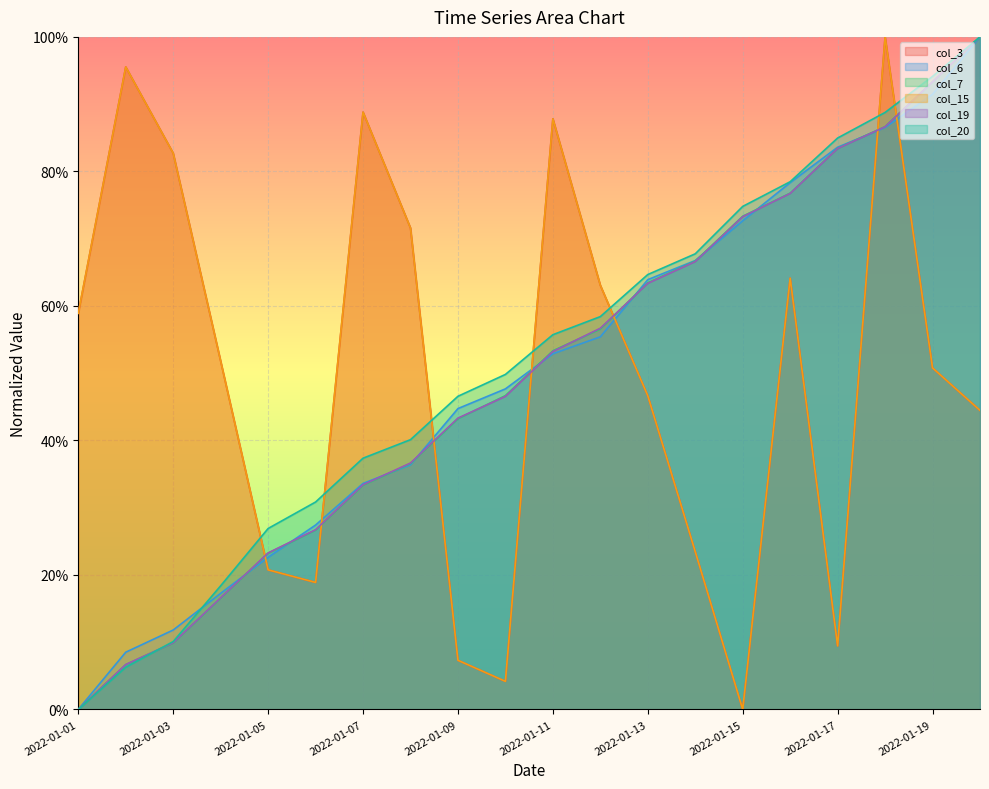

Reading left to right, list all the values displayed in this chart.

col_3: 0.6	1.0	0.8	0.5	0.2	0.2	0.9	0.7	0.1	0.0	0.9	0.6	0.5	0.2	0.0	0.6	0.1	1.0	0.5	0.4
col_6: 0.0	0.1	0.1	0.2	0.2	0.3	0.3	0.4	0.4	0.5	0.5	0.6	0.6	0.7	0.7	0.8	0.8	0.9	0.9	1.0
col_7: 0.0	0.1	0.1	0.2	0.2	0.3	0.3	0.4	0.4	0.5	0.5	0.6	0.6	0.7	0.7	0.8	0.8	0.9	0.9	1.0
col_15: 0.6	1.0	0.8	0.5	0.2	0.2	0.9	0.7	0.1	0.0	0.9	0.6	0.5	0.2	0.0	0.6	0.1	1.0	0.5	0.4
col_19: 0.0	0.1	0.1	0.2	0.2	0.3	0.3	0.4	0.4	0.5	0.5	0.6	0.6	0.7	0.7	0.8	0.8	0.9	0.9	1.0
col_20: 0.0	0.1	0.1	0.2	0.3	0.3	0.4	0.4	0.5	0.5	0.6	0.6	0.6	0.7	0.7	0.8	0.8	0.9	0.9	1.0